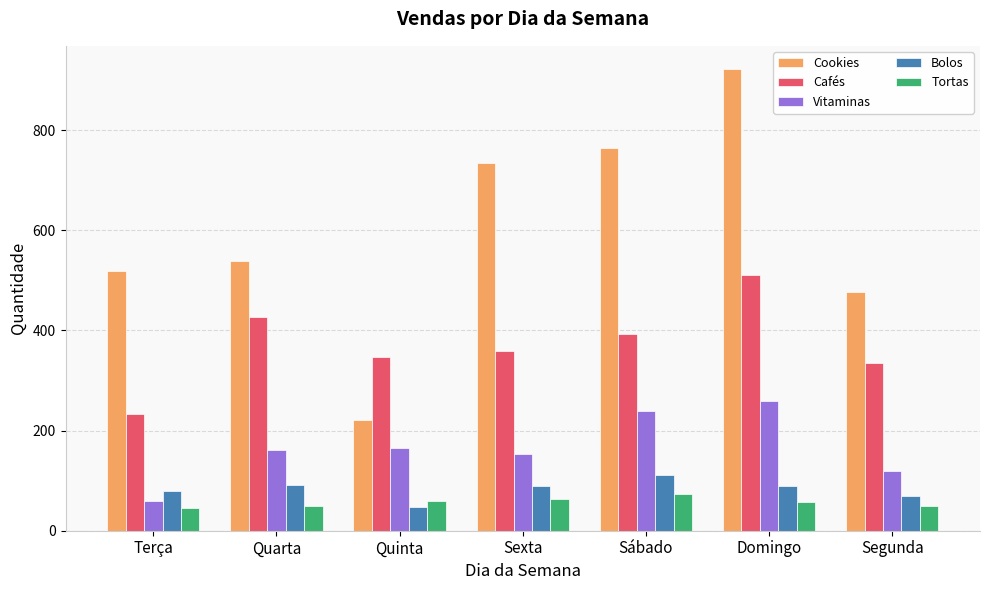

At how many categories does at least one series exceed 527?

4